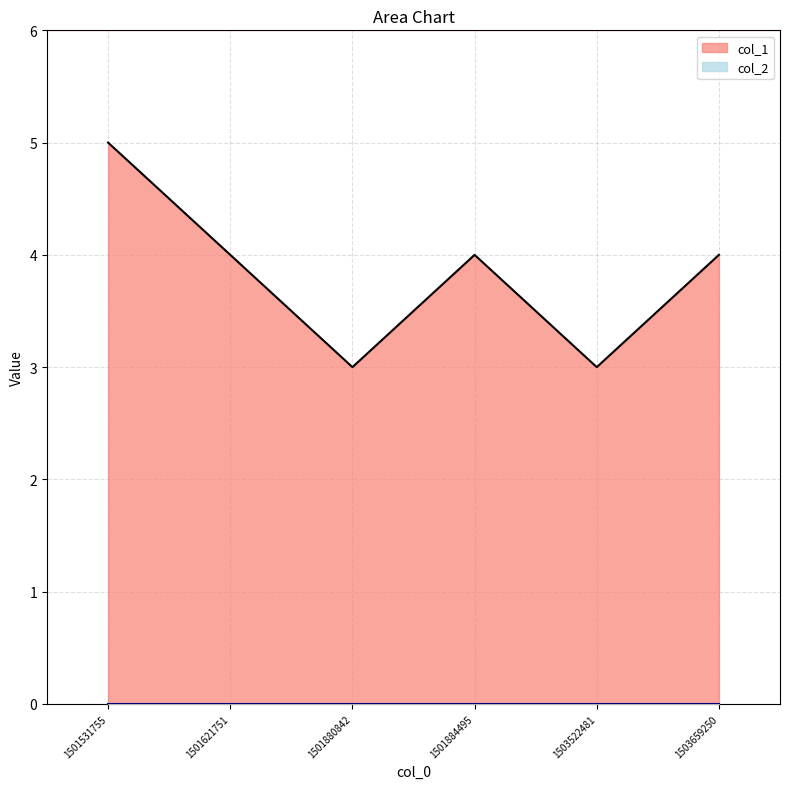

Which category has the lowest value across all series?

1501880842